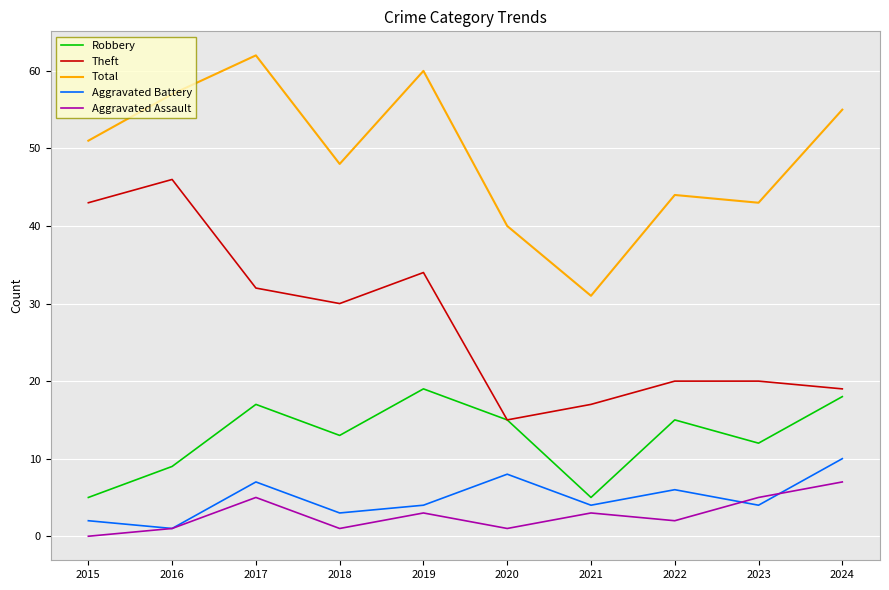

Reading left to right, what are all the values shown in this chart?

Robbery: 2015=5	2016=9	2017=17	2018=13	2019=19	2020=15	2021=5	2022=15	2023=12	2024=18
Theft: 2015=43	2016=46	2017=32	2018=30	2019=34	2020=15	2021=17	2022=20	2023=20	2024=19
Total: 2015=51	2016=57	2017=62	2018=48	2019=60	2020=40	2021=31	2022=44	2023=43	2024=55
Aggravated Battery: 2015=2	2016=1	2017=7	2018=3	2019=4	2020=8	2021=4	2022=6	2023=4	2024=10
Aggravated Assault: 2015=0	2016=1	2017=5	2018=1	2019=3	2020=1	2021=3	2022=2	2023=5	2024=7